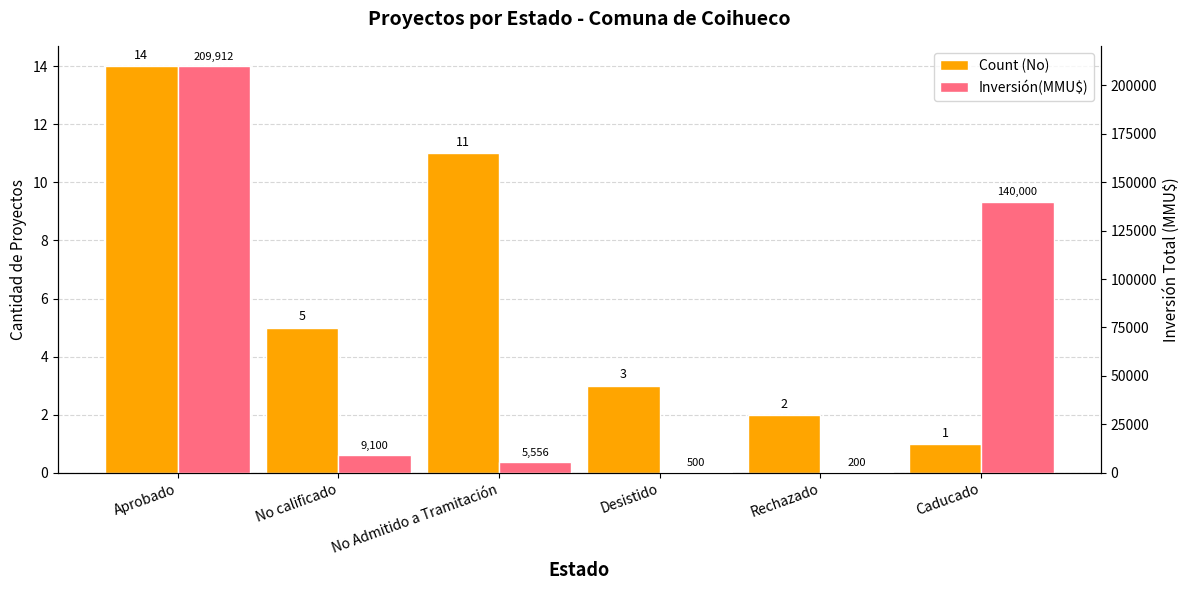

How many bars are there in total?

12